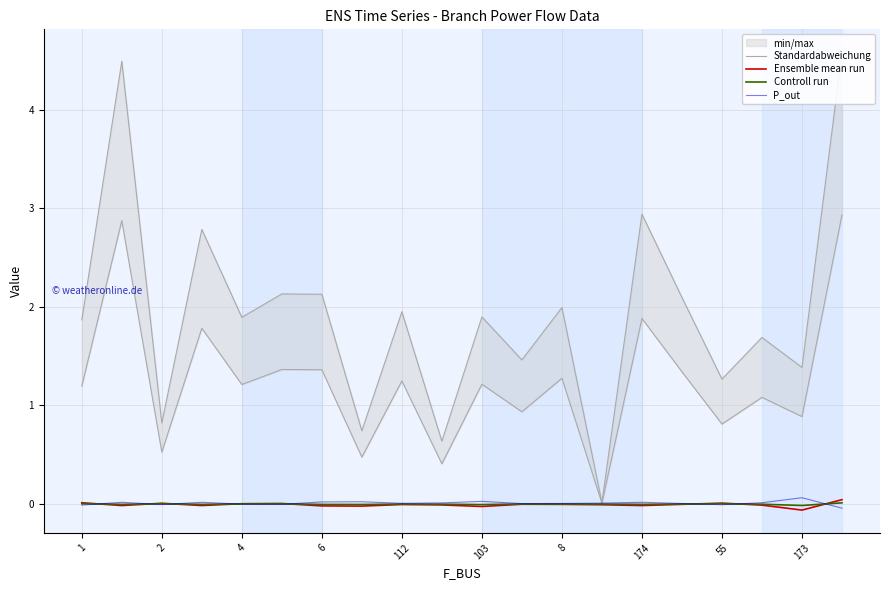

True or false: Ensemble mean run has more than 0 points higher than both neighbors.

True